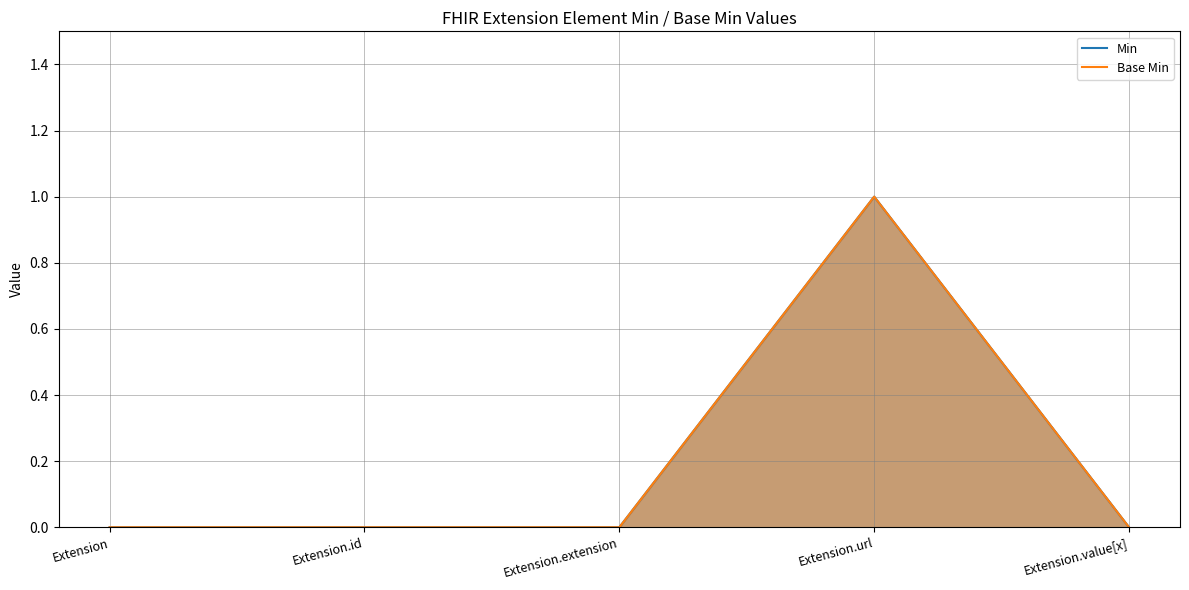

At which category is the sum across all series the highest?

Extension.url